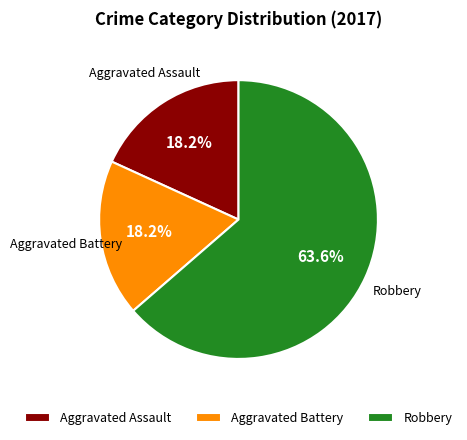

The Aggravated Battery slice represents 18% of the pie. True or false?

True